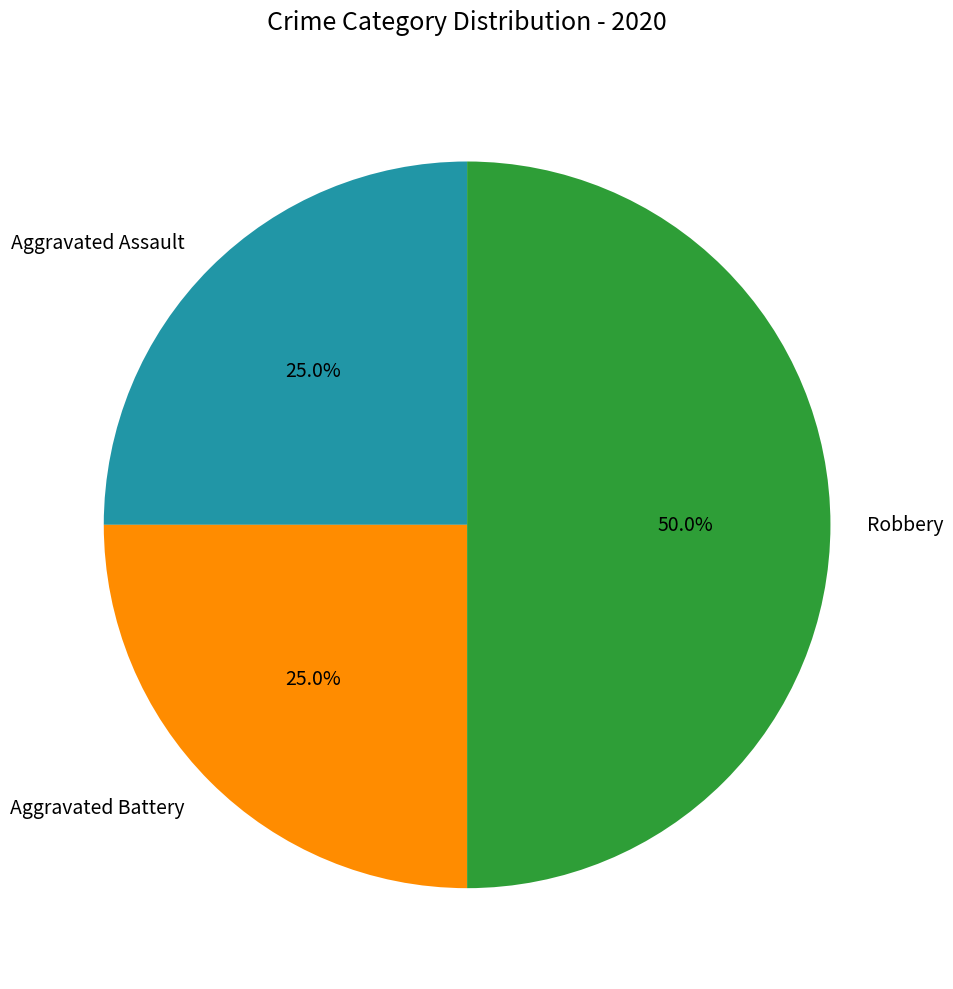

Count the number of slices in the pie.

3